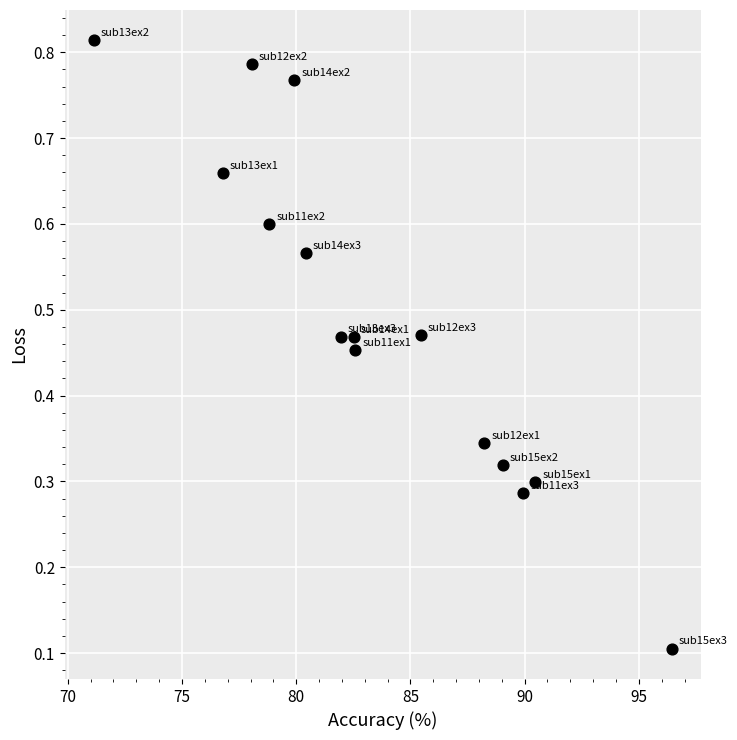

What is the range of X values (max minus min)?

25.3